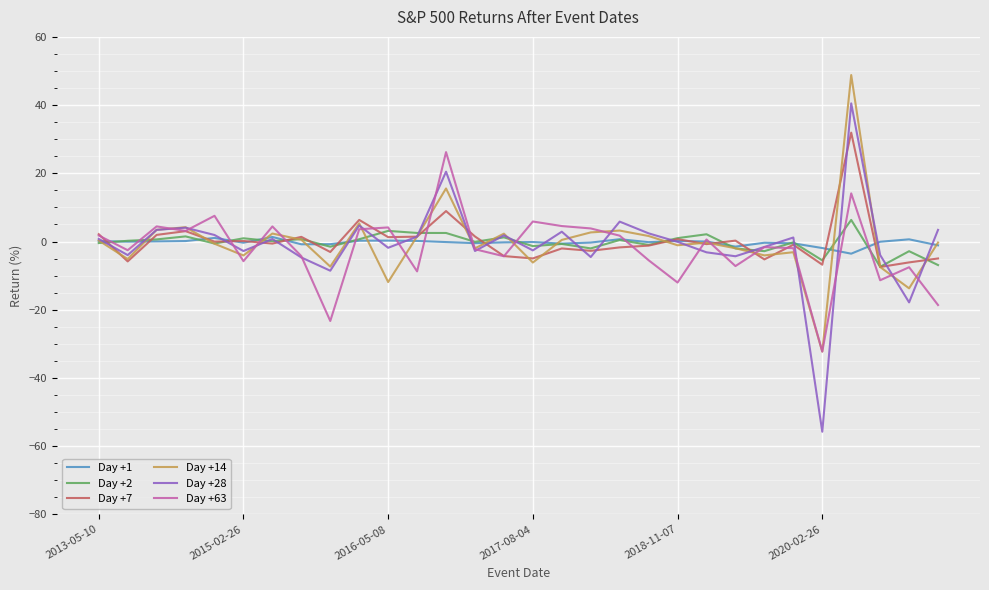

How many lines are shown in the chart?

6